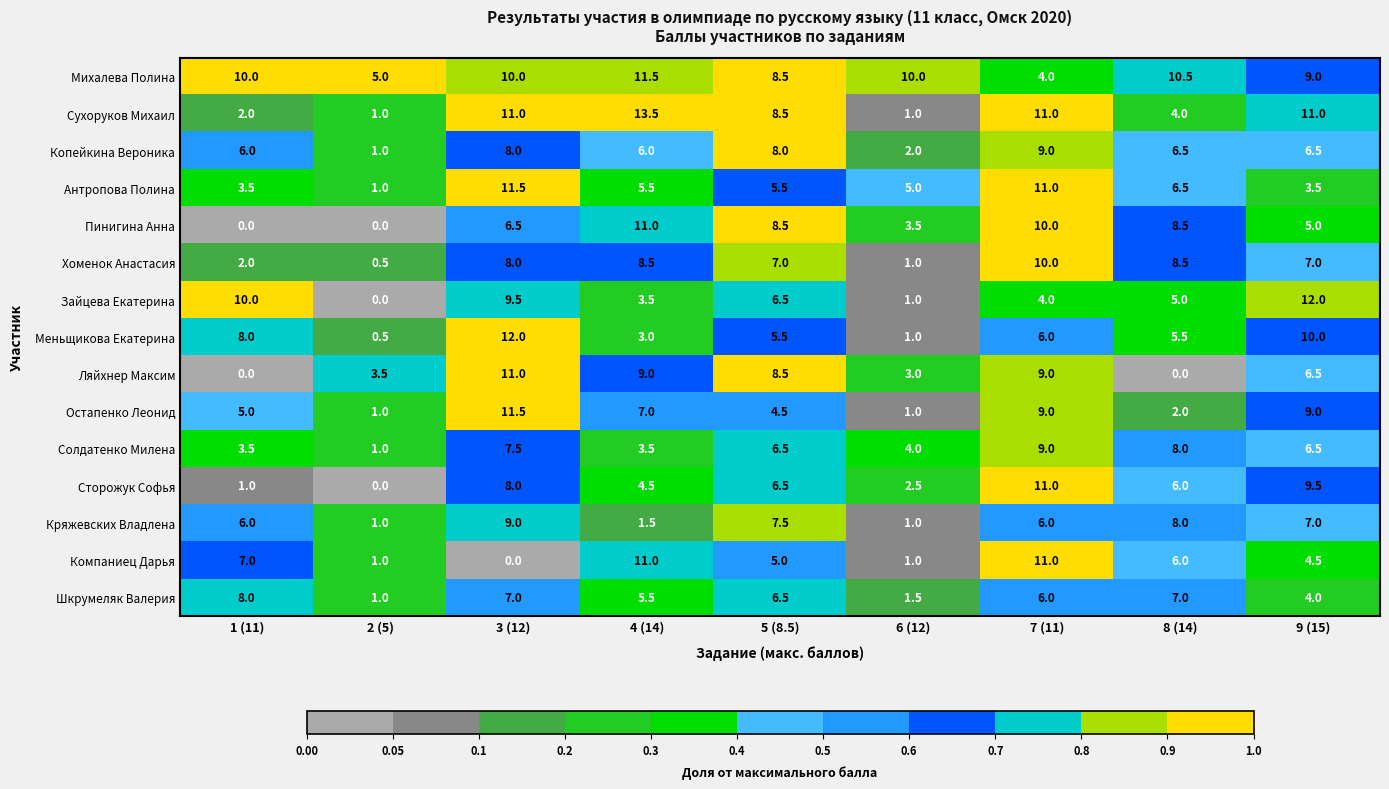

How many categories are shown in the chart?

9